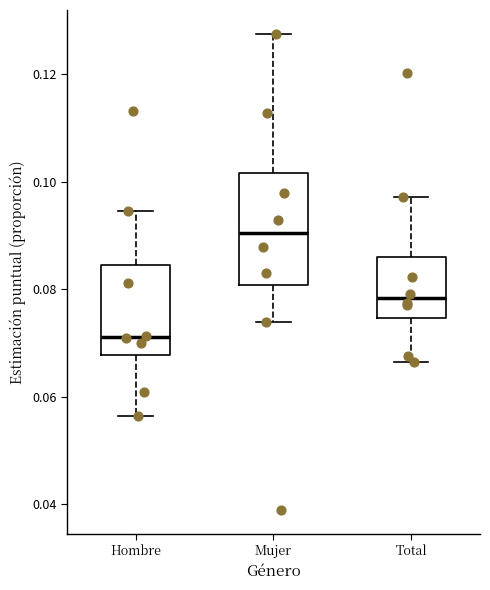

Where is the lower edge of the box for Total on the y-axis? The values are not printed on the chart, so give them approximately, as read against the axis.

0.074